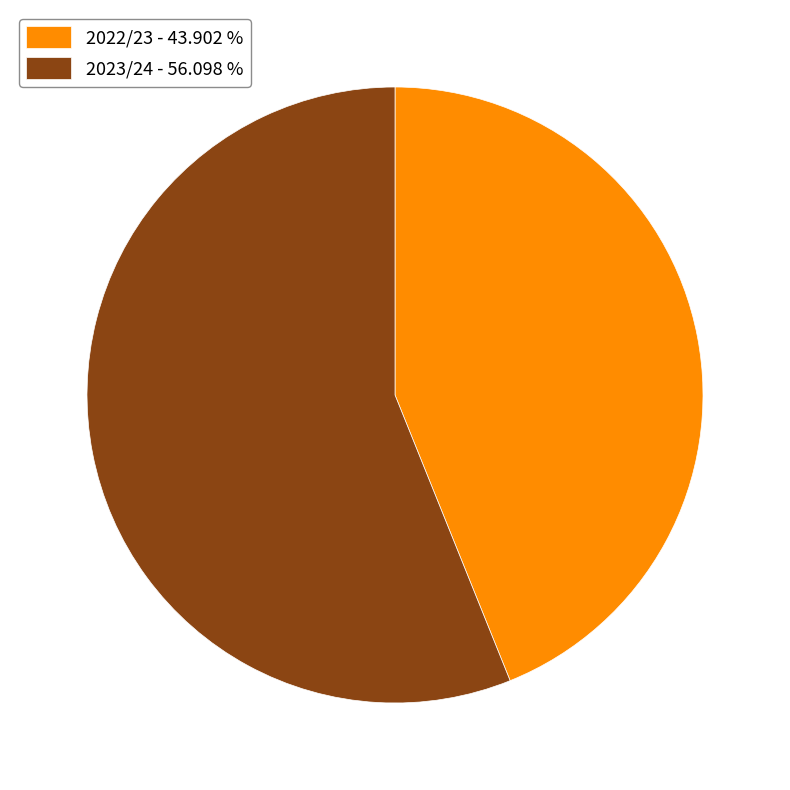

Rank the categories by value from lowest to highest.

2022/23 - 43.902 %, 2023/24 - 56.098 %